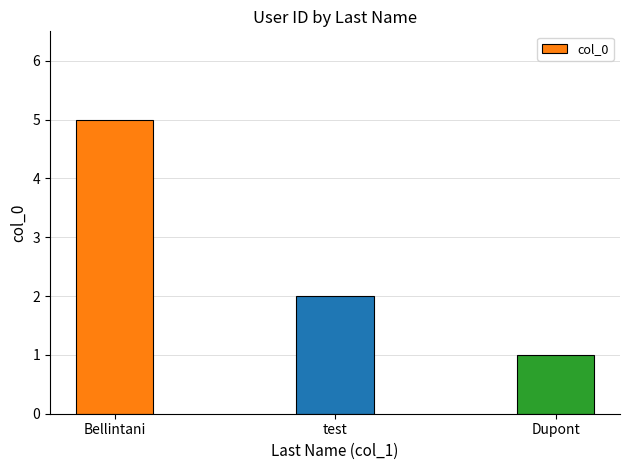

What is the label of the 2nd bar from the right?

test